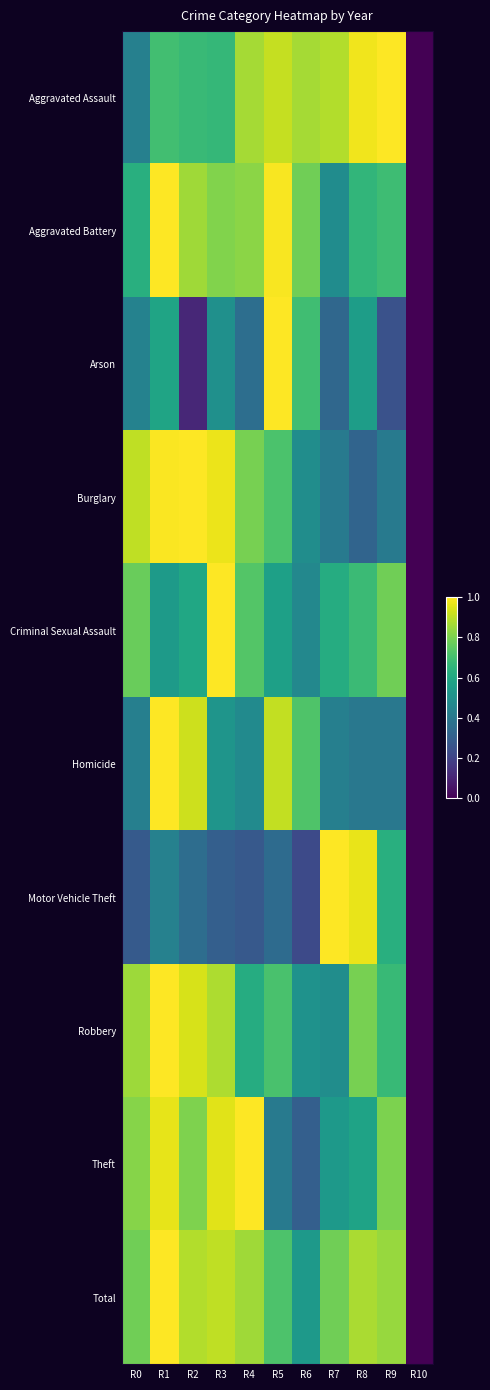

Reading left to right, what are all the values shown in this chart?

Aggravated Assault: R0=0.4	R1=0.7	R2=0.7	R3=0.7	R4=0.9	R5=0.9	R6=0.9	R7=0.9	R8=1.0	R9=1.0	R10=0.0
Aggravated Battery: R0=0.6	R1=1.0	R2=0.9	R3=0.8	R4=0.8	R5=1.0	R6=0.8	R7=0.5	R8=0.7	R9=0.7	R10=0.0
Arson: R0=0.4	R1=0.6	R2=0.1	R3=0.5	R4=0.4	R5=1.0	R6=0.7	R7=0.3	R8=0.6	R9=0.2	R10=0.0
Burglary: R0=0.9	R1=1.0	R2=1.0	R3=1.0	R4=0.8	R5=0.7	R6=0.5	R7=0.4	R8=0.3	R9=0.4	R10=0.0
Criminal Sexual Assault: R0=0.8	R1=0.5	R2=0.6	R3=1.0	R4=0.7	R5=0.6	R6=0.5	R7=0.6	R8=0.7	R9=0.8	R10=0.0
Homicide: R0=0.4	R1=1.0	R2=0.9	R3=0.5	R4=0.5	R5=0.9	R6=0.7	R7=0.4	R8=0.4	R9=0.4	R10=0.0
Motor Vehicle Theft: R0=0.3	R1=0.4	R2=0.4	R3=0.3	R4=0.3	R5=0.3	R6=0.2	R7=1.0	R8=1.0	R9=0.6	R10=0.0
Robbery: R0=0.9	R1=1.0	R2=0.9	R3=0.9	R4=0.6	R5=0.7	R6=0.5	R7=0.5	R8=0.8	R9=0.7	R10=0.0
Theft: R0=0.8	R1=1.0	R2=0.8	R3=1.0	R4=1.0	R5=0.4	R6=0.3	R7=0.5	R8=0.6	R9=0.8	R10=0.0
Total: R0=0.8	R1=1.0	R2=0.9	R3=0.9	R4=0.9	R5=0.7	R6=0.5	R7=0.8	R8=0.9	R9=0.8	R10=0.0